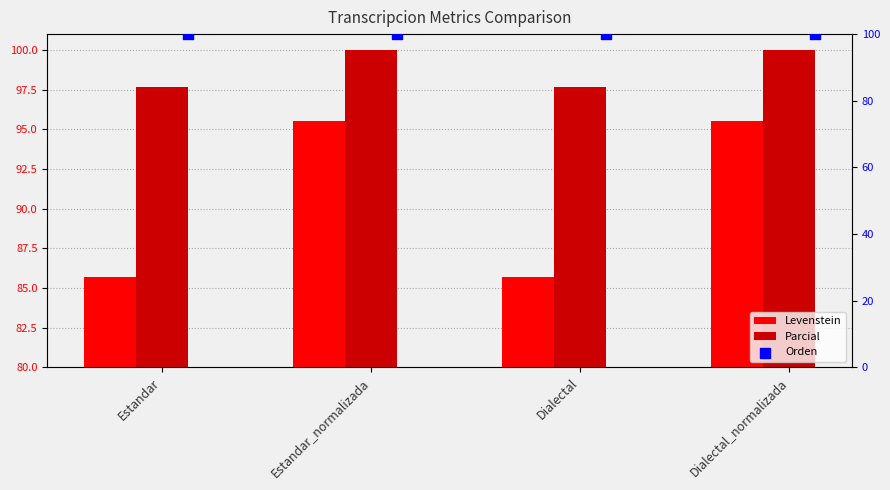

Which series has the largest total across all categories?

Orden